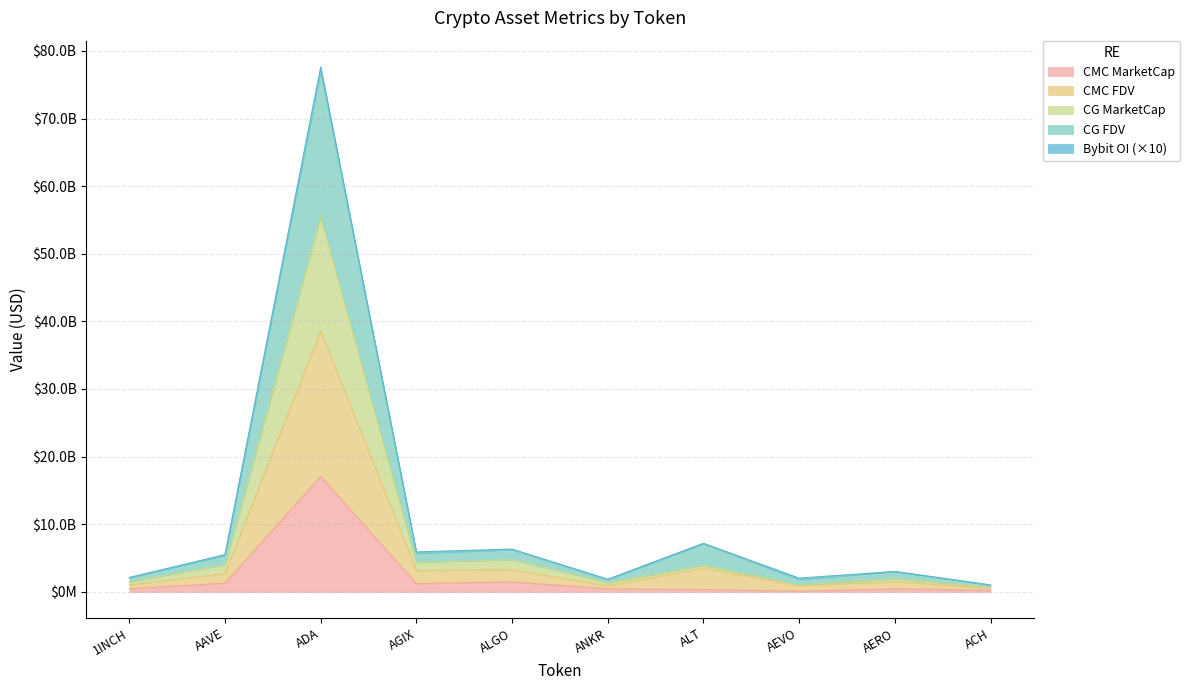

Read the CG_MarketCap value at AEVO.

1001172155.3